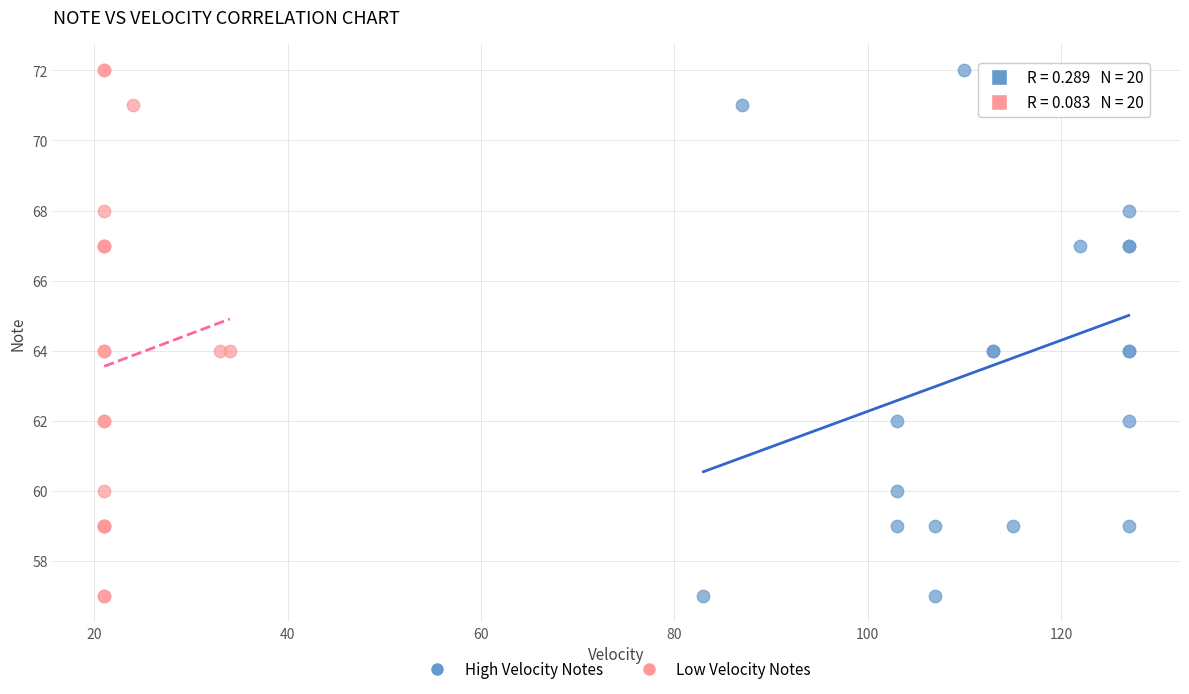

What are all the series names shown in the legend?

High Velocity Notes, Low Velocity Notes